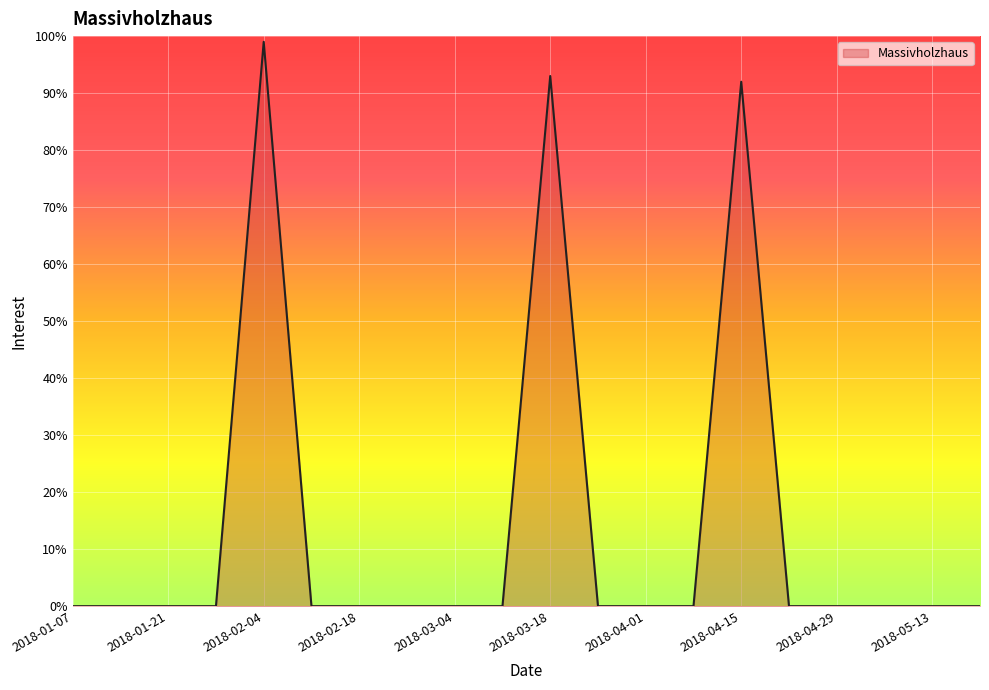

What is the maximum value shown in the chart?

99